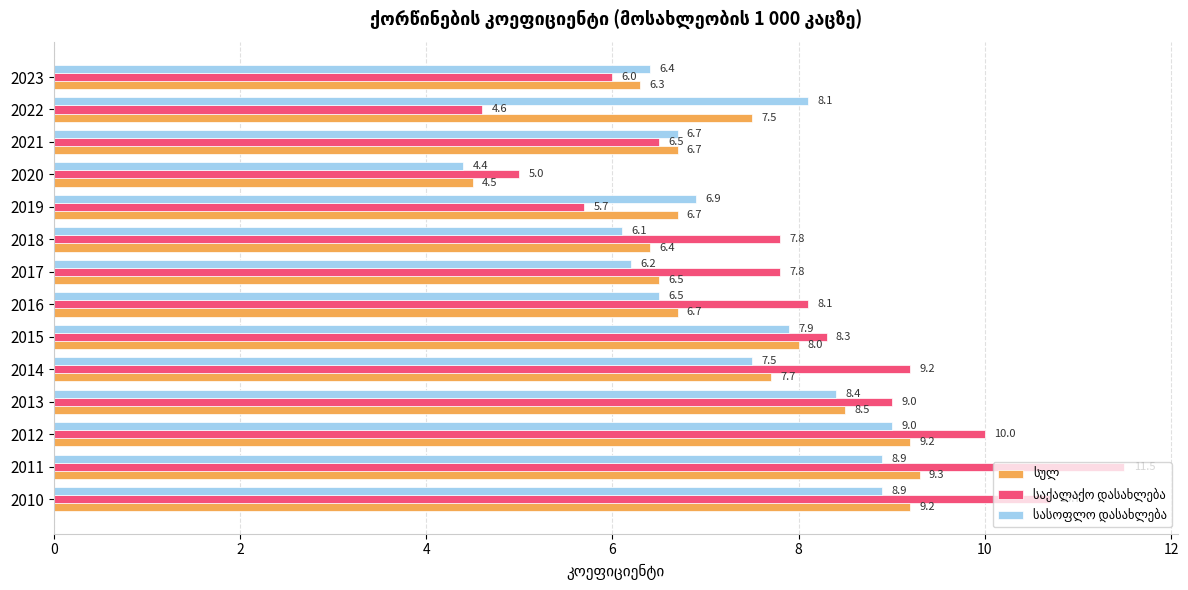

At how many categories does at least one series exceed 8?

8